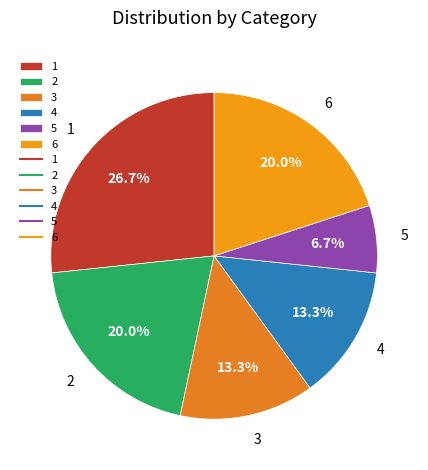

Is 4 the majority of the pie?

No